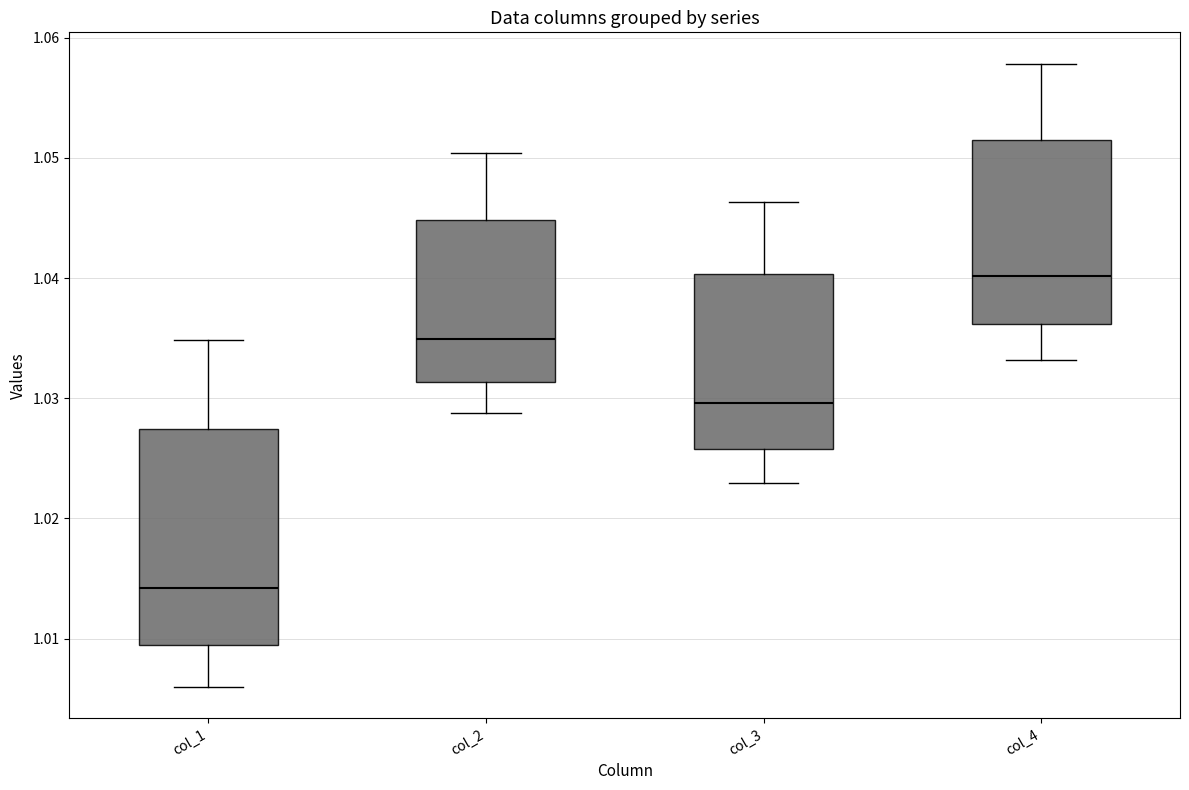

Comparing the boxes themselves (not the whiskers), which one is the tallest?

col_1